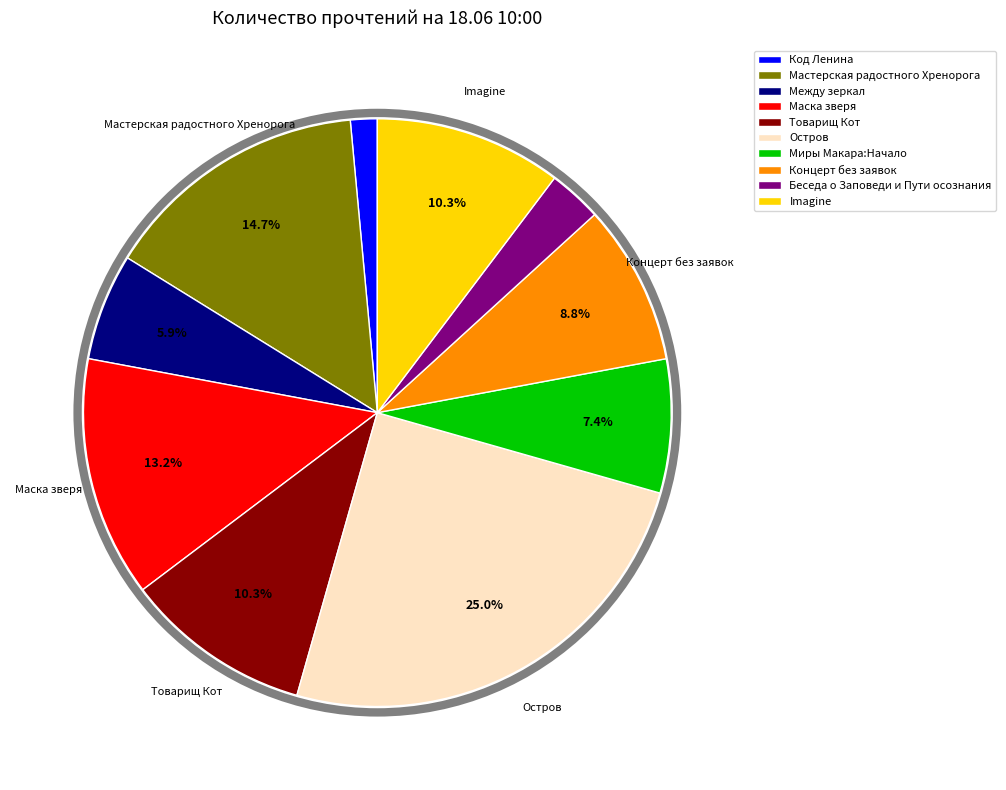

Which slice is the smallest?

Код Ленина